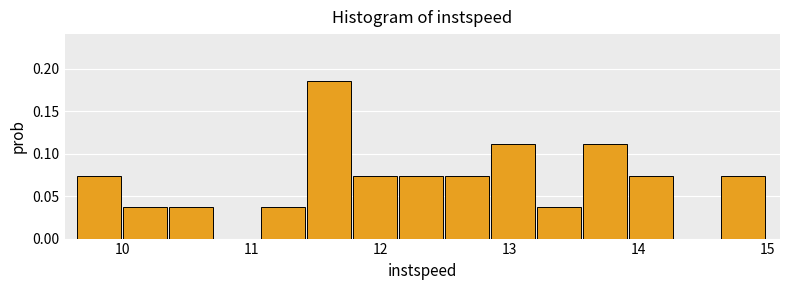

Read against the x-axis, roughly where is the centre of the tallest bar?

11.6